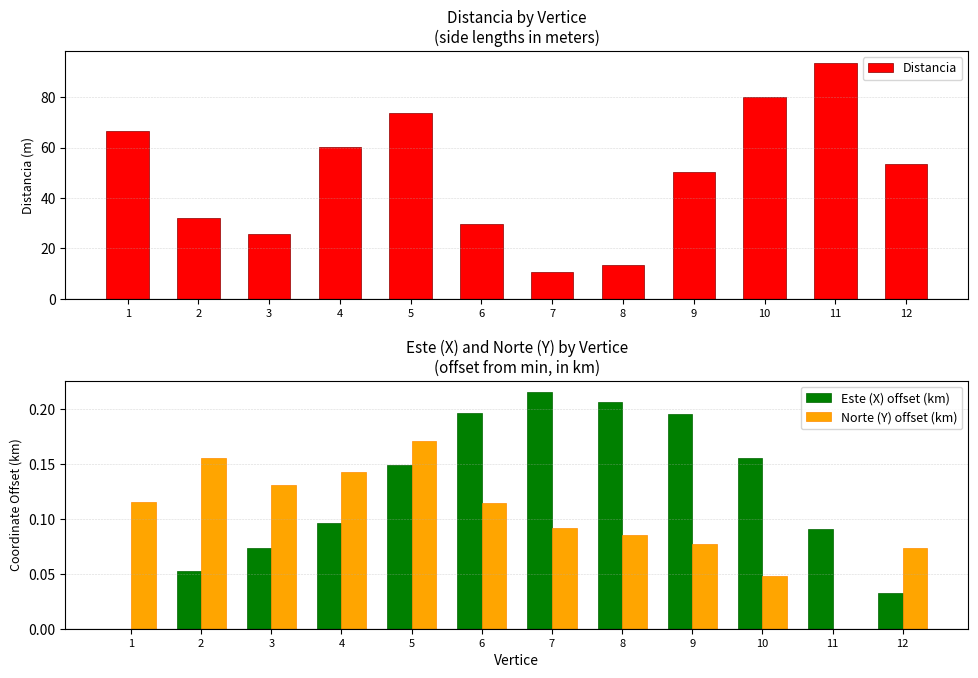

Which series has the largest total across all categories?

Distancia